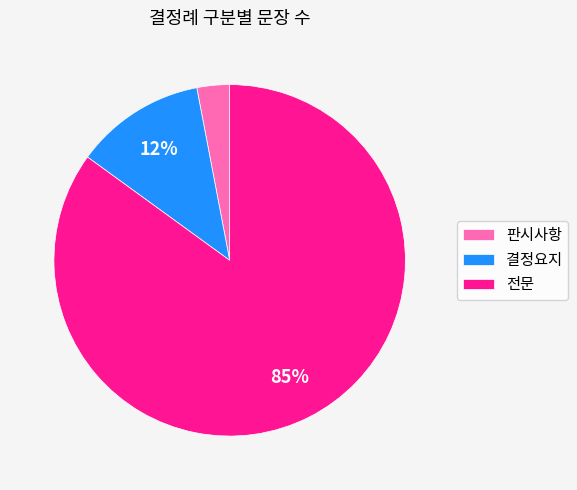

What is the ratio of the value at 전문 to the value at 판시사항?

28.3